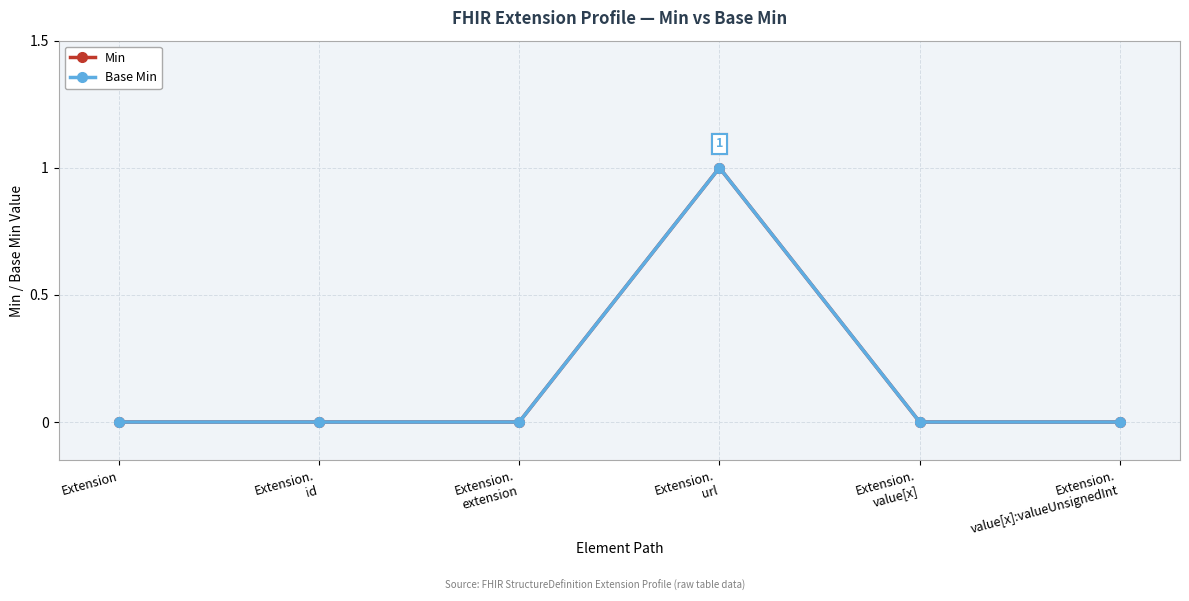

Which label corresponds to the smallest value in the chart?

Extension